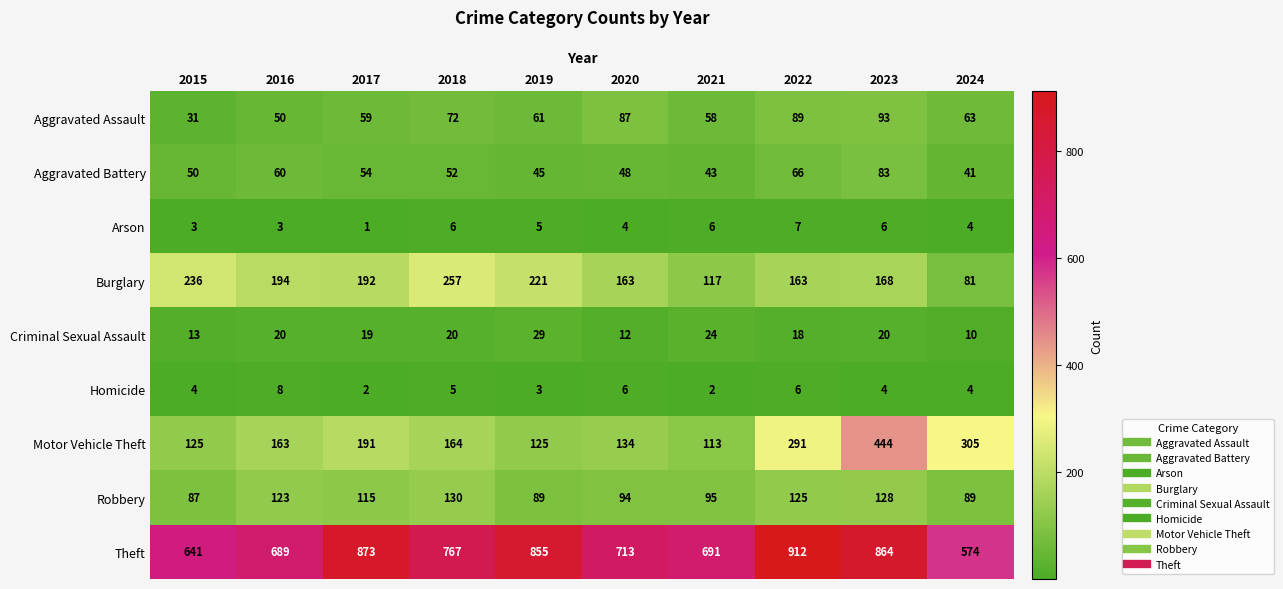

What is the sum of the Motor Vehicle Theft values at 2015 and 2017?

316